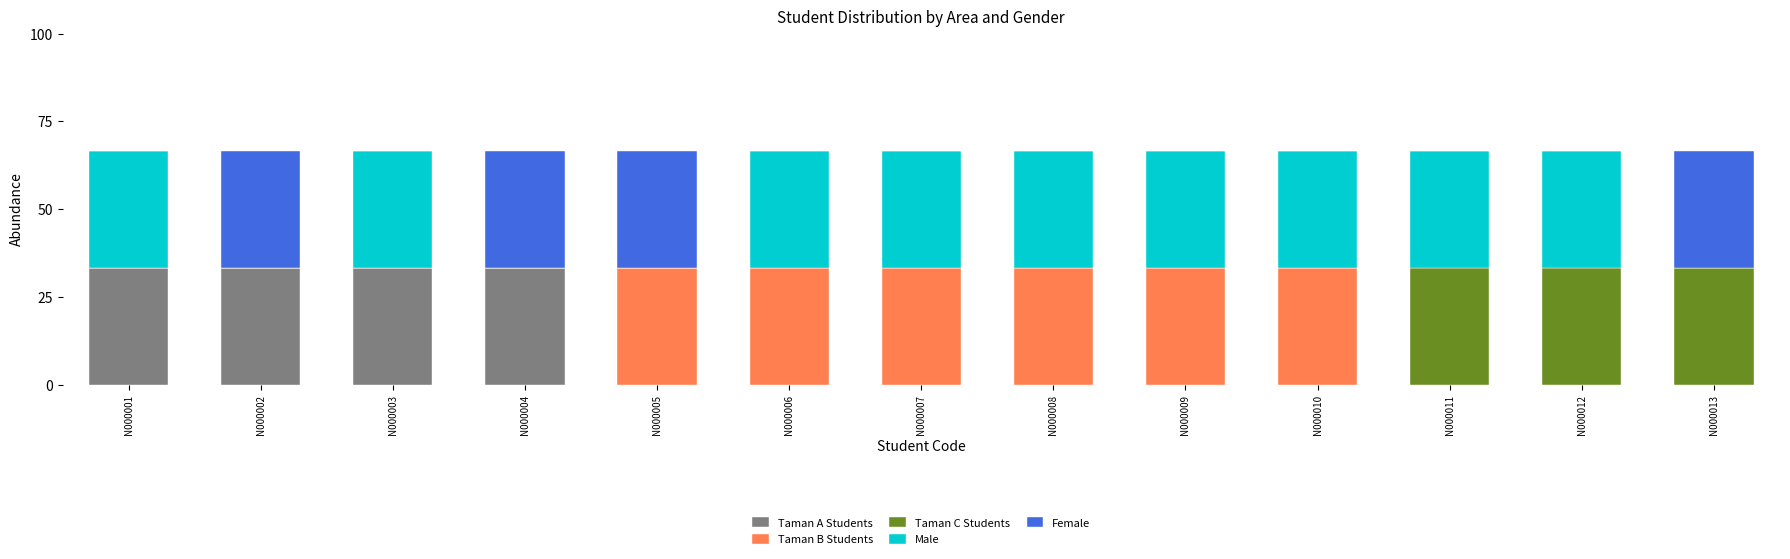

What is the highest value of the Taman A Students series?

33.3